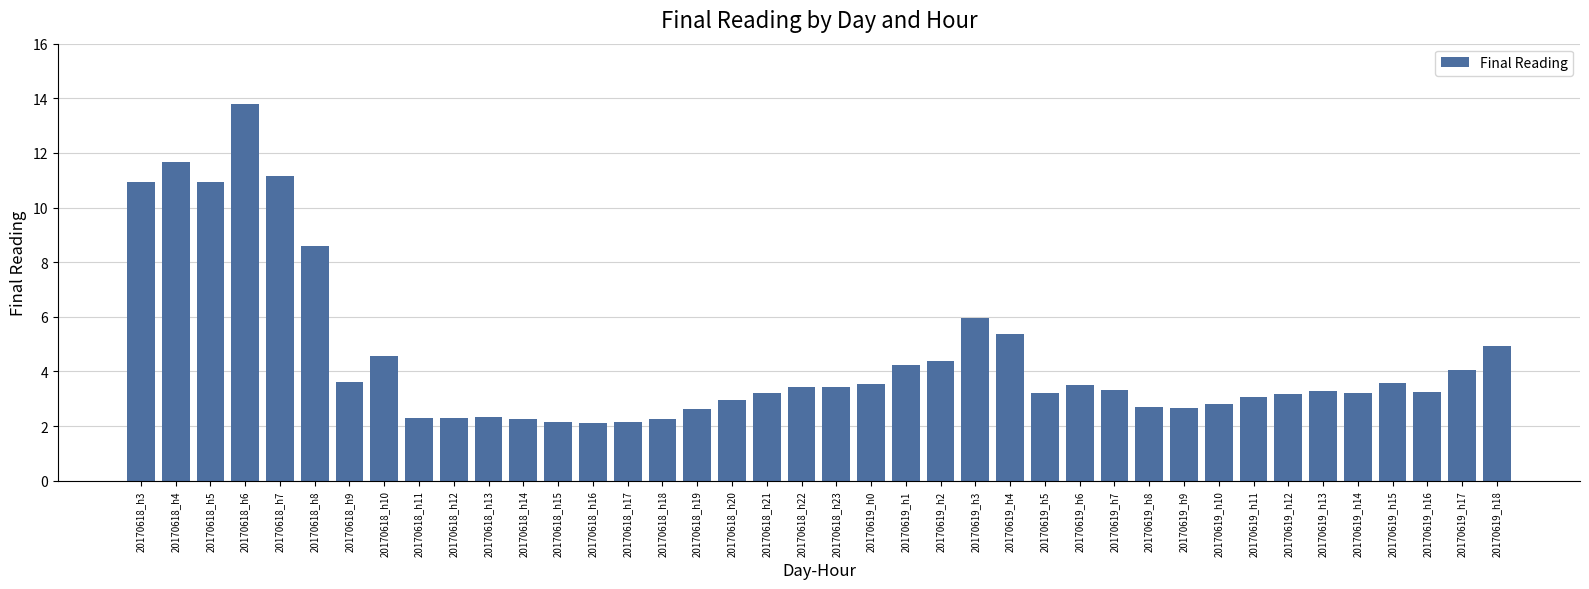

What is the minimum value shown in the chart?

2.1